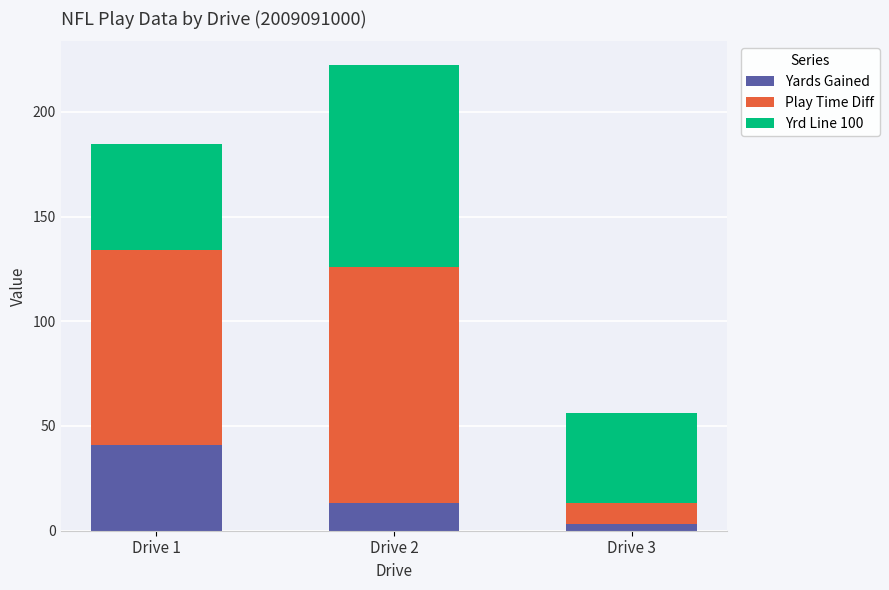

Rank the categories by Yards Gained value from highest to lowest.

Drive 1, Drive 2, Drive 3